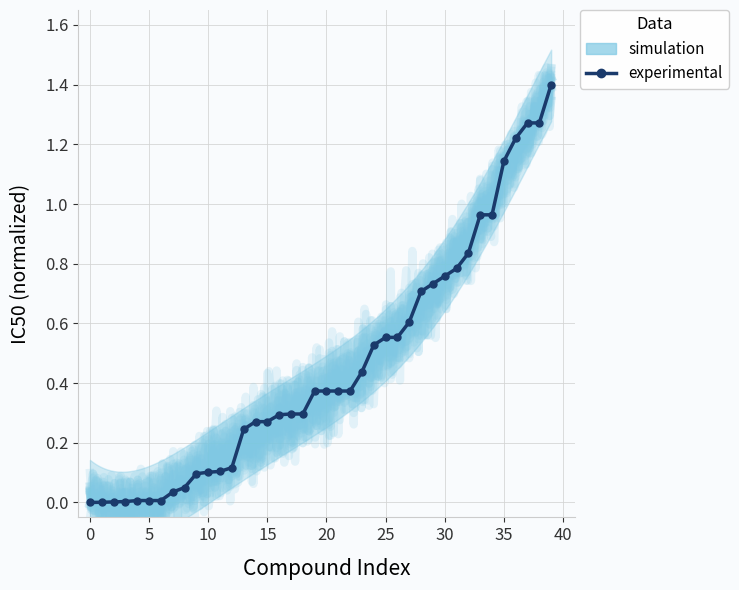

What is the greatest value displayed?

1.4